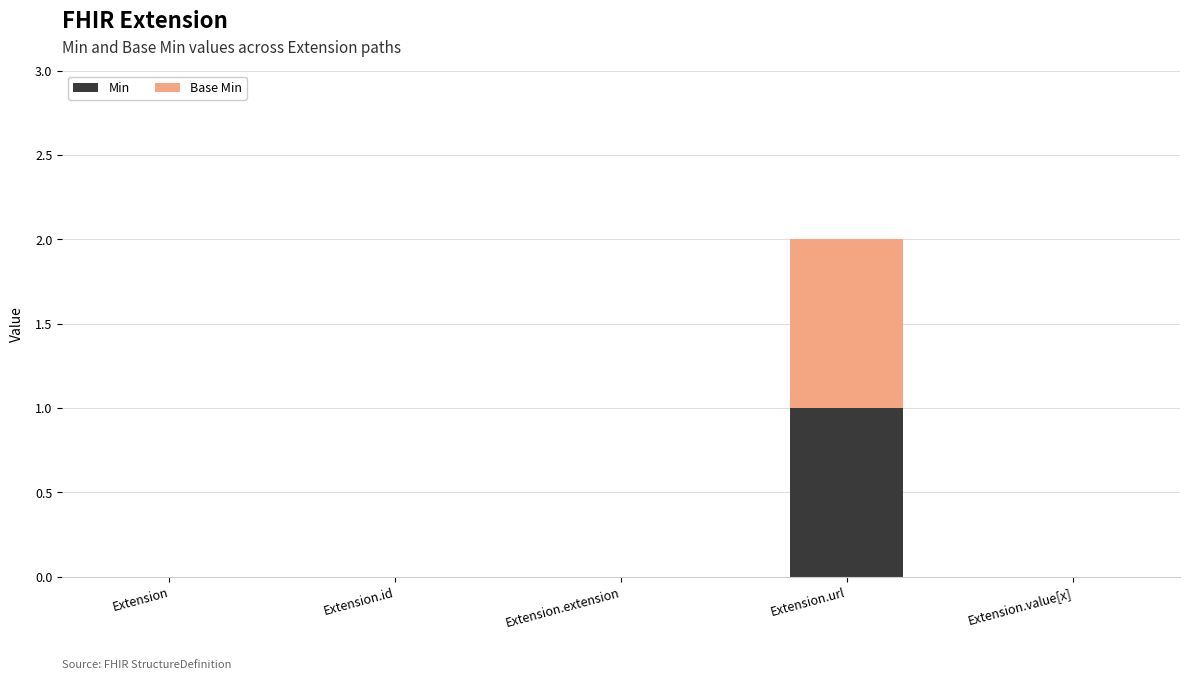

At which category is the sum across all series the highest?

Extension.url